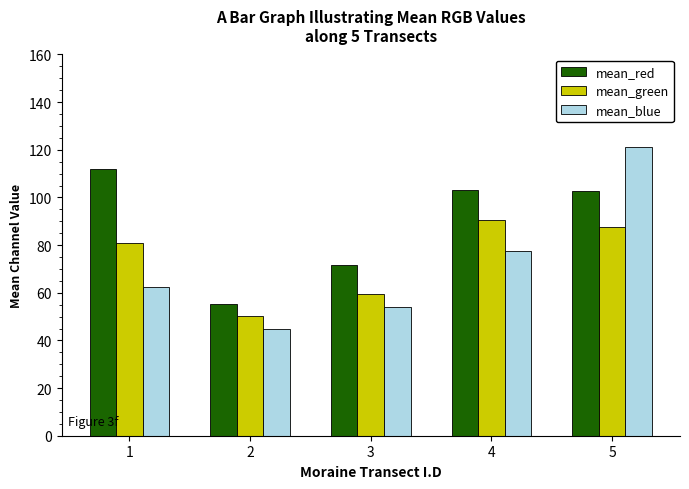

What is the highest value of the mean_red series?

111.9